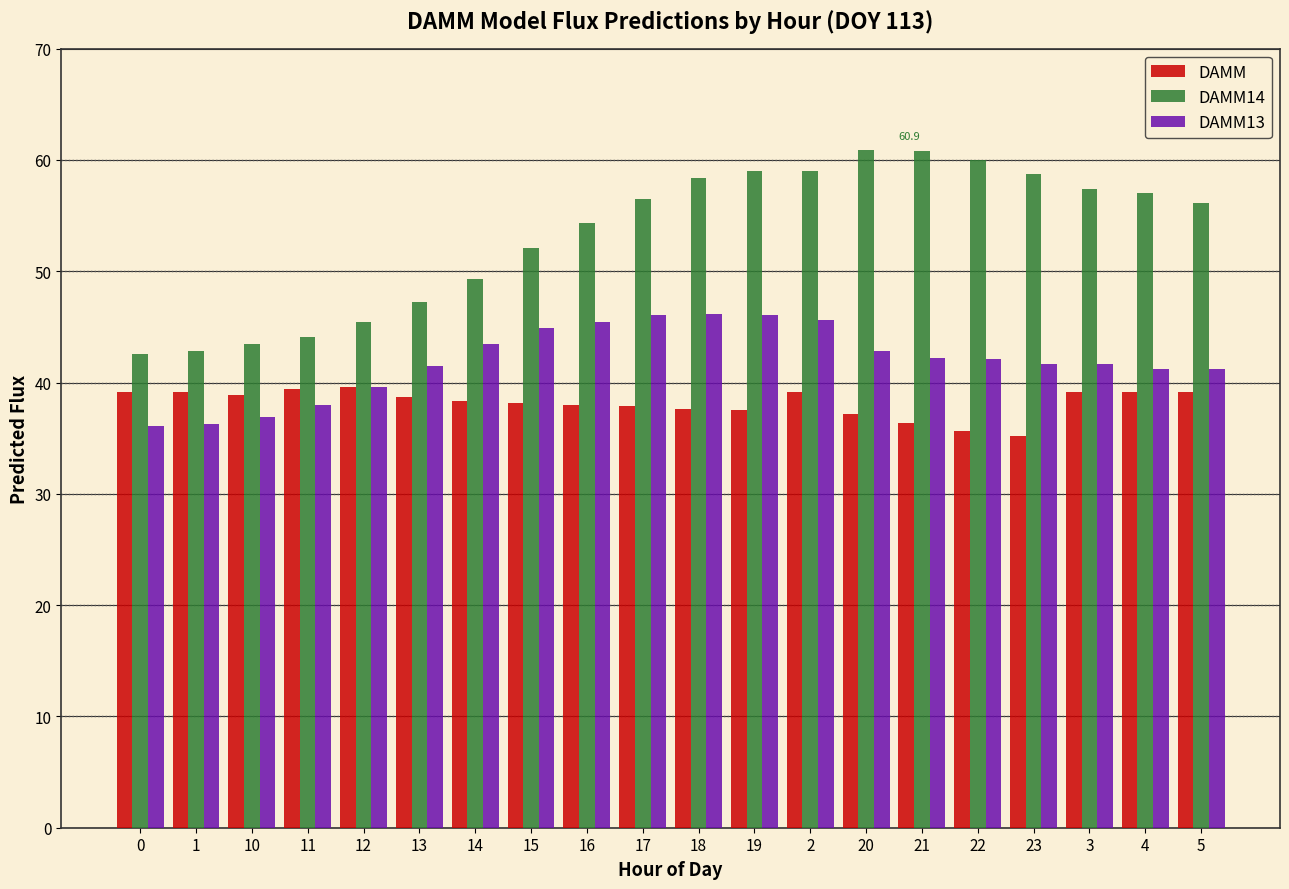

At 4, list the series in order from largest to smallest.

DAMM14, DAMM13, DAMM